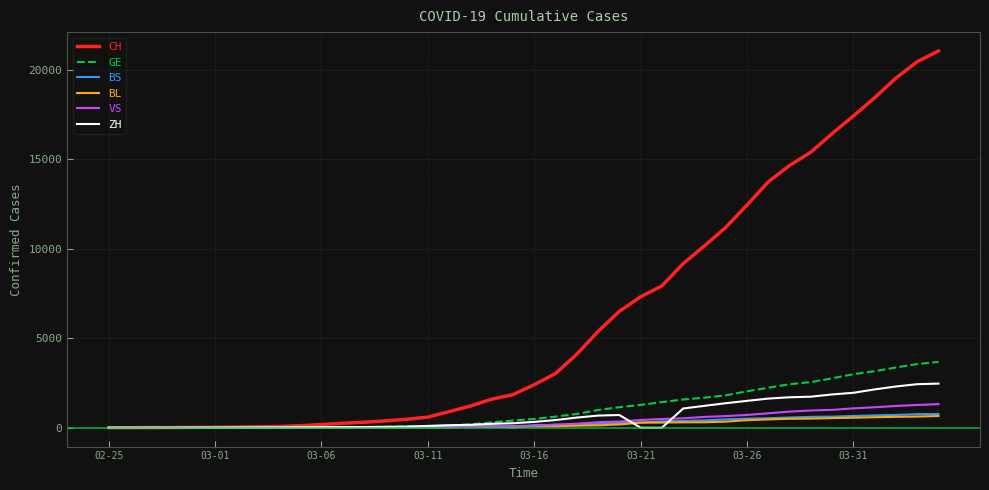

Does the chart have visible grid lines?

Yes